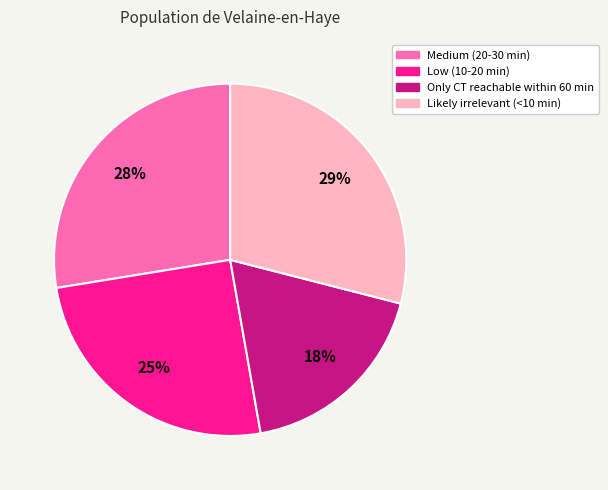

To the nearest percent, what is the combined percentage of Only CT reachable within 60 min and Likely irrelevant (<10 min)?

47%